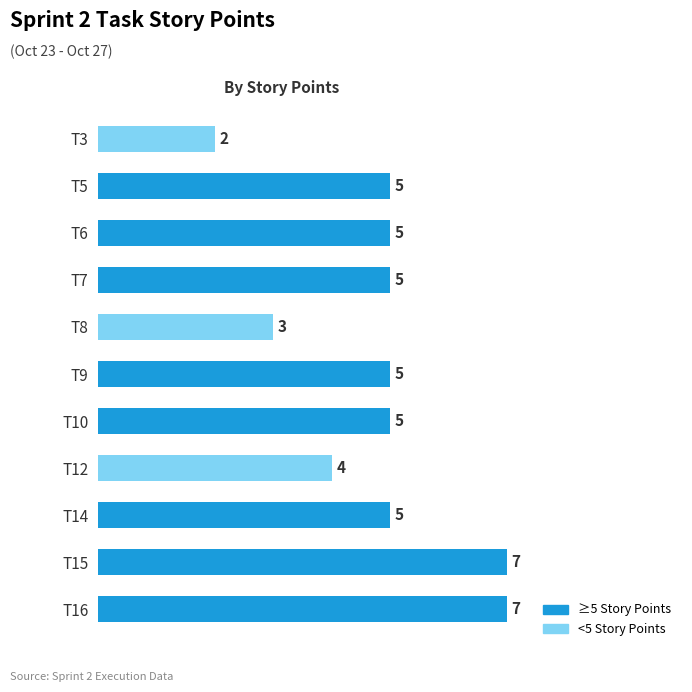

Count the number of categories in the chart.

11